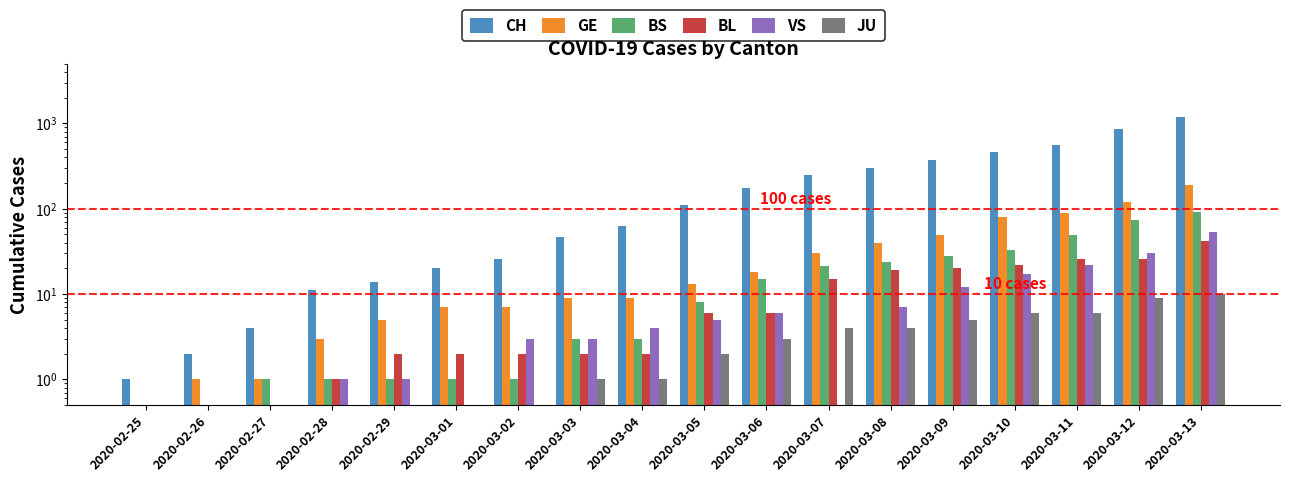

How many categories are shown in the chart?

18